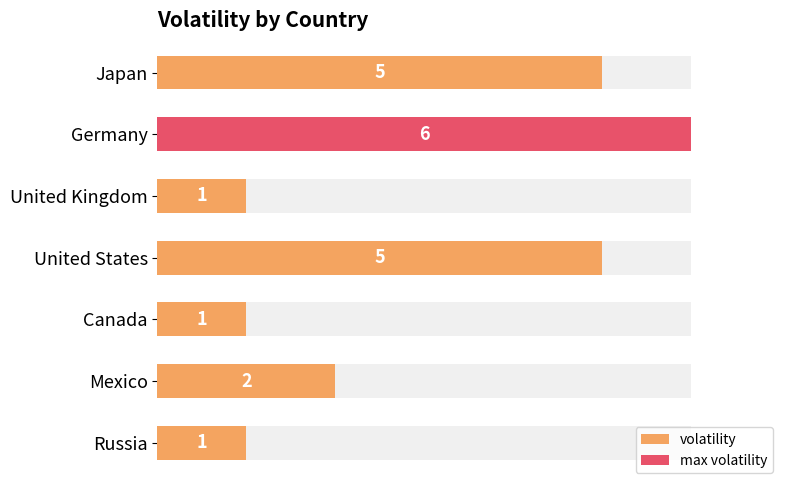

What is the ratio of the value at United Kingdom to the value at Russia?

1.0